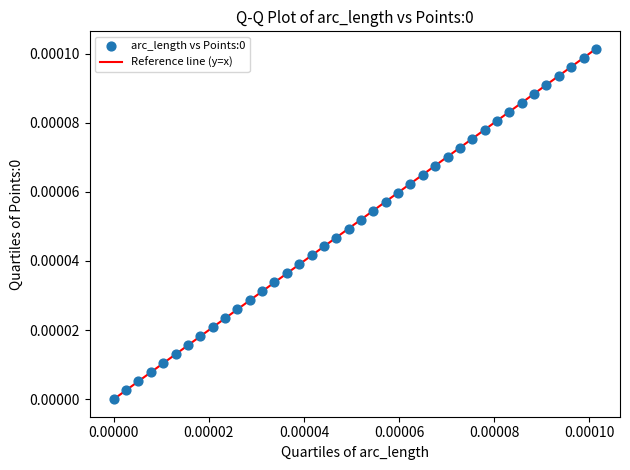

Is this an area chart (filled region under the line)?

No